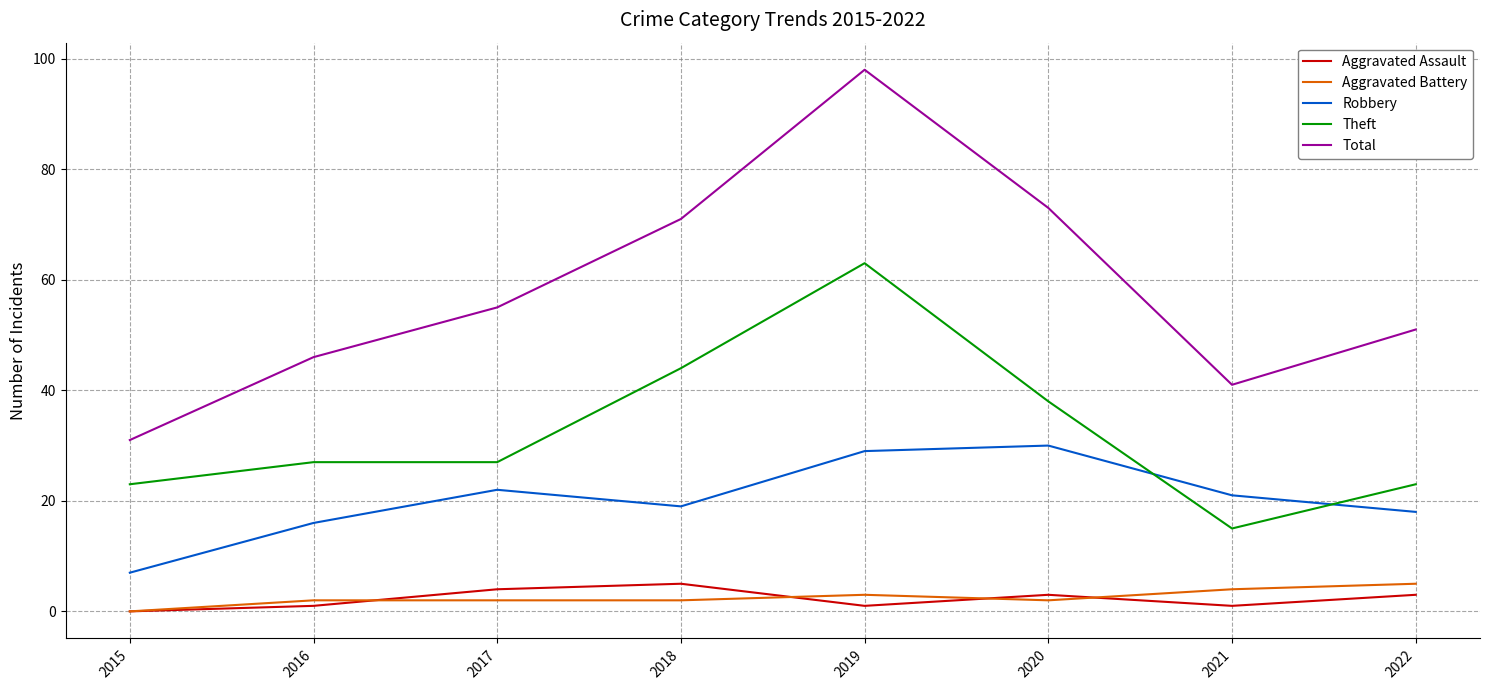

Reading left to right, extract all data points from this chart.

Aggravated Assault: 2015=0	2016=1	2017=4	2018=5	2019=1	2020=3	2021=1	2022=3
Aggravated Battery: 2015=0	2016=2	2017=2	2018=2	2019=3	2020=2	2021=4	2022=5
Robbery: 2015=7	2016=16	2017=22	2018=19	2019=29	2020=30	2021=21	2022=18
Theft: 2015=23	2016=27	2017=27	2018=44	2019=63	2020=38	2021=15	2022=23
Total: 2015=31	2016=46	2017=55	2018=71	2019=98	2020=73	2021=41	2022=51